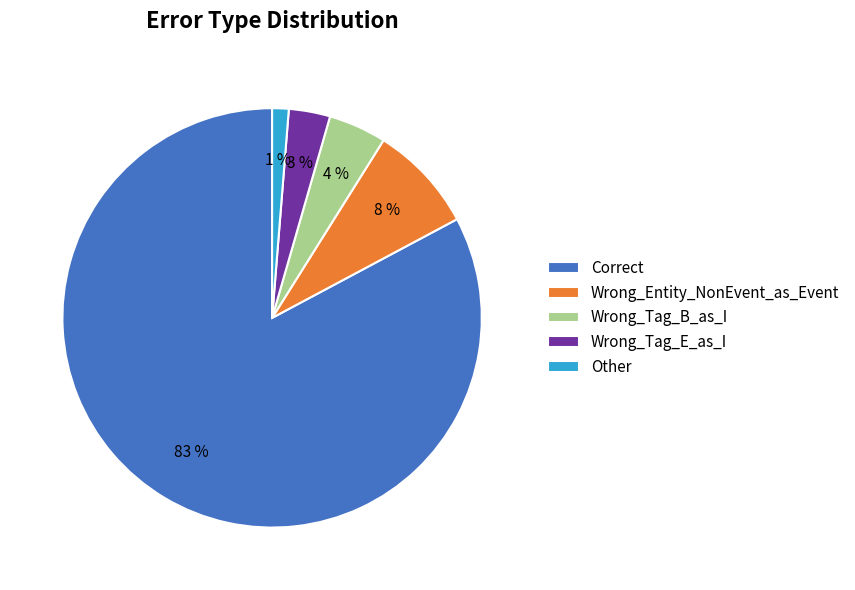

Is it true that Correct is 74% of the pie?

False